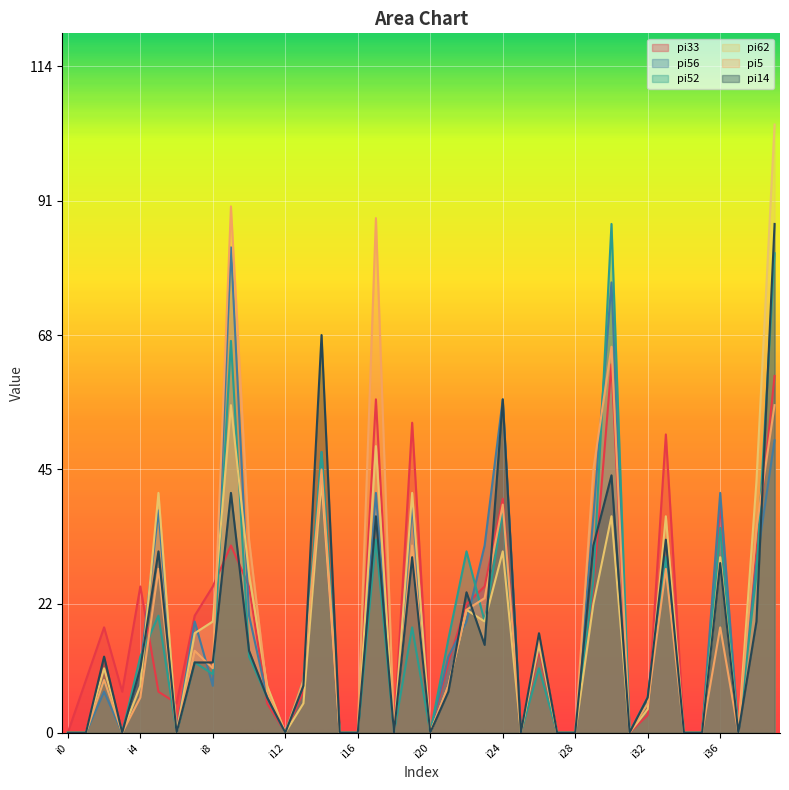

At which category does pi5 reach its first local valley?

i3